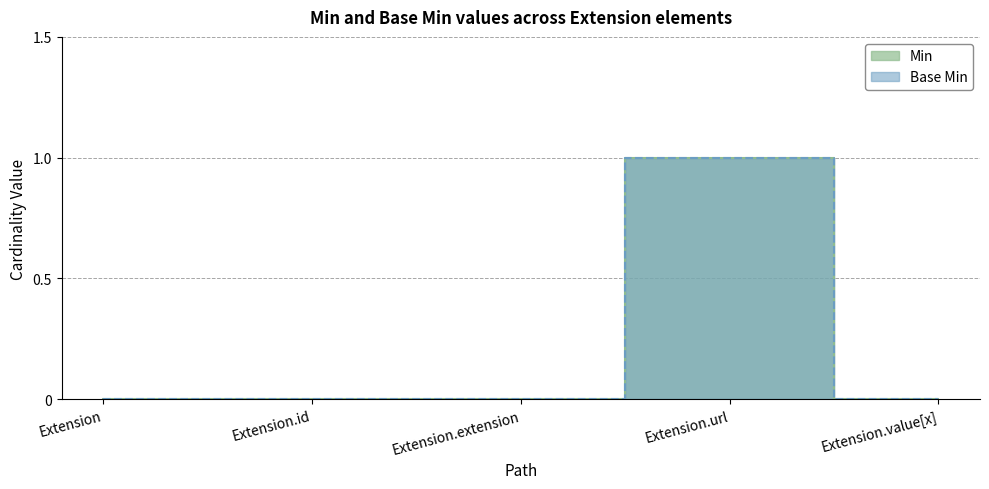

Reading right to left, transcribe all the data shown in this chart.

Min: Extension.value[x]=0	Extension.url=1	Extension.extension=0	Extension.id=0	Extension=0
Base Min: Extension.value[x]=0	Extension.url=1	Extension.extension=0	Extension.id=0	Extension=0